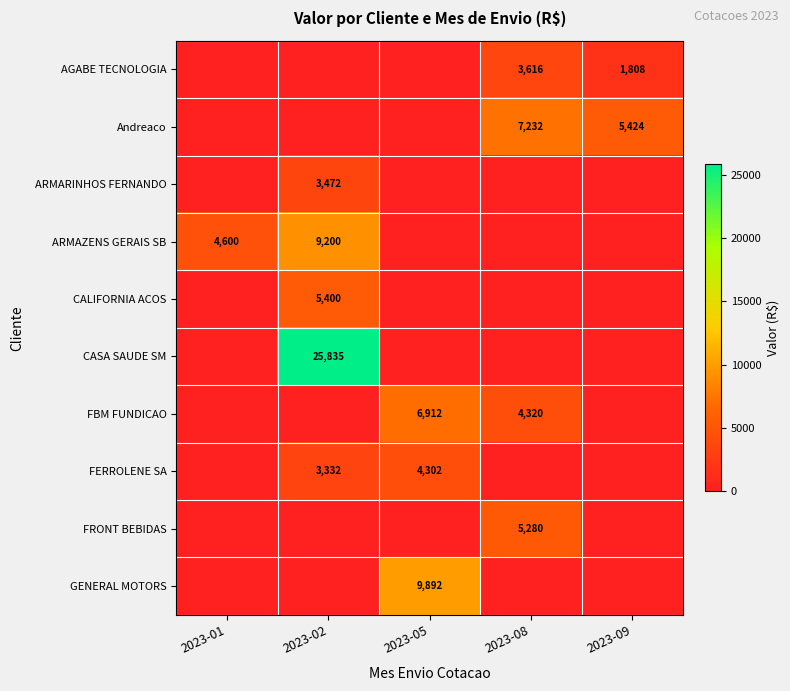

Is it true that ARMARINHOS FERNANDO equals 3472 at 2023-02?

True